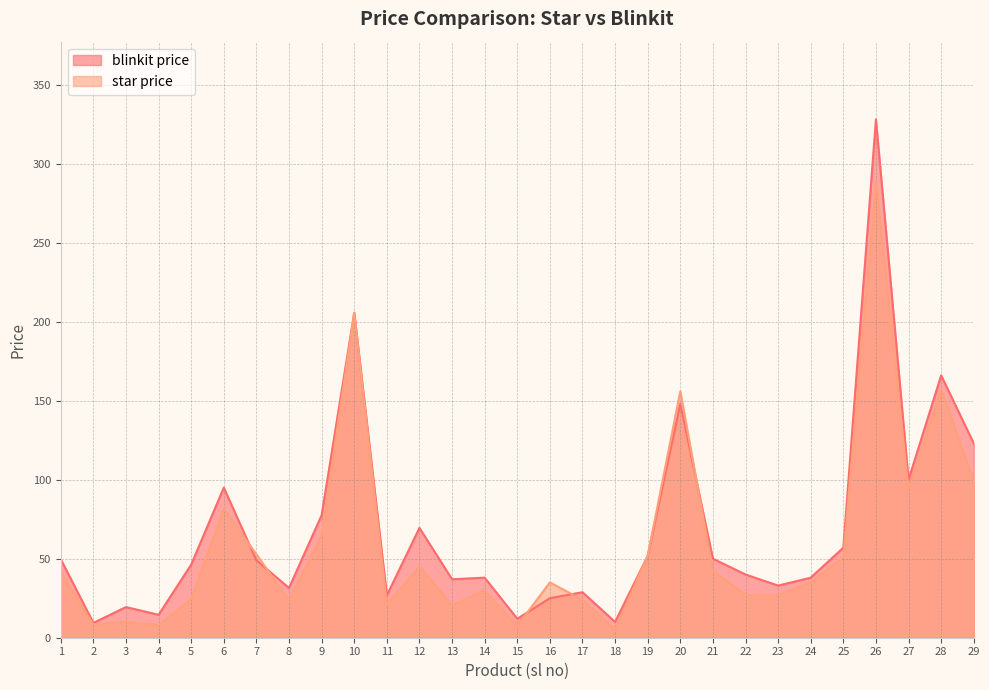

Which series has the widest spread of values?

blinkit price